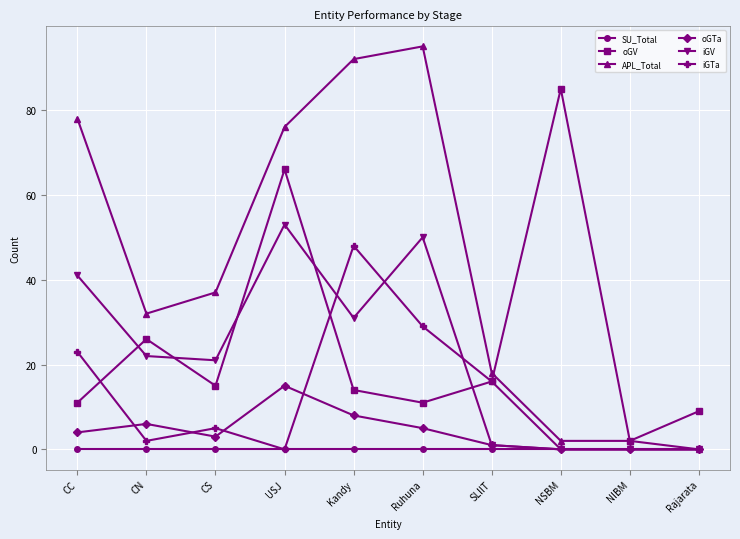

What is the sum of the oGTa values at Ruhuna and CN?

11